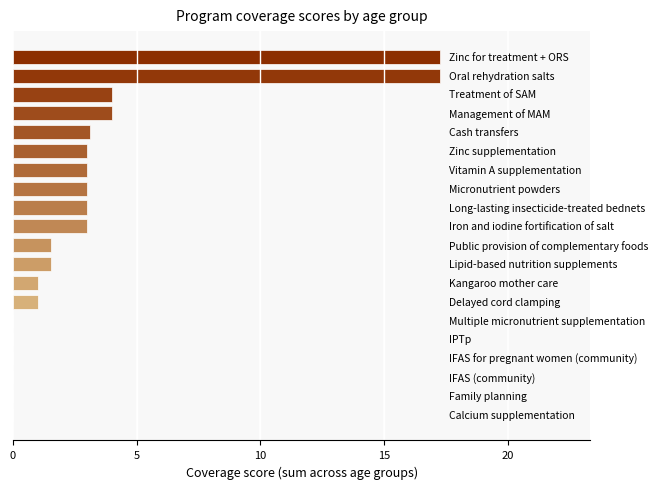

What is the maximum value shown in the chart?

17.3